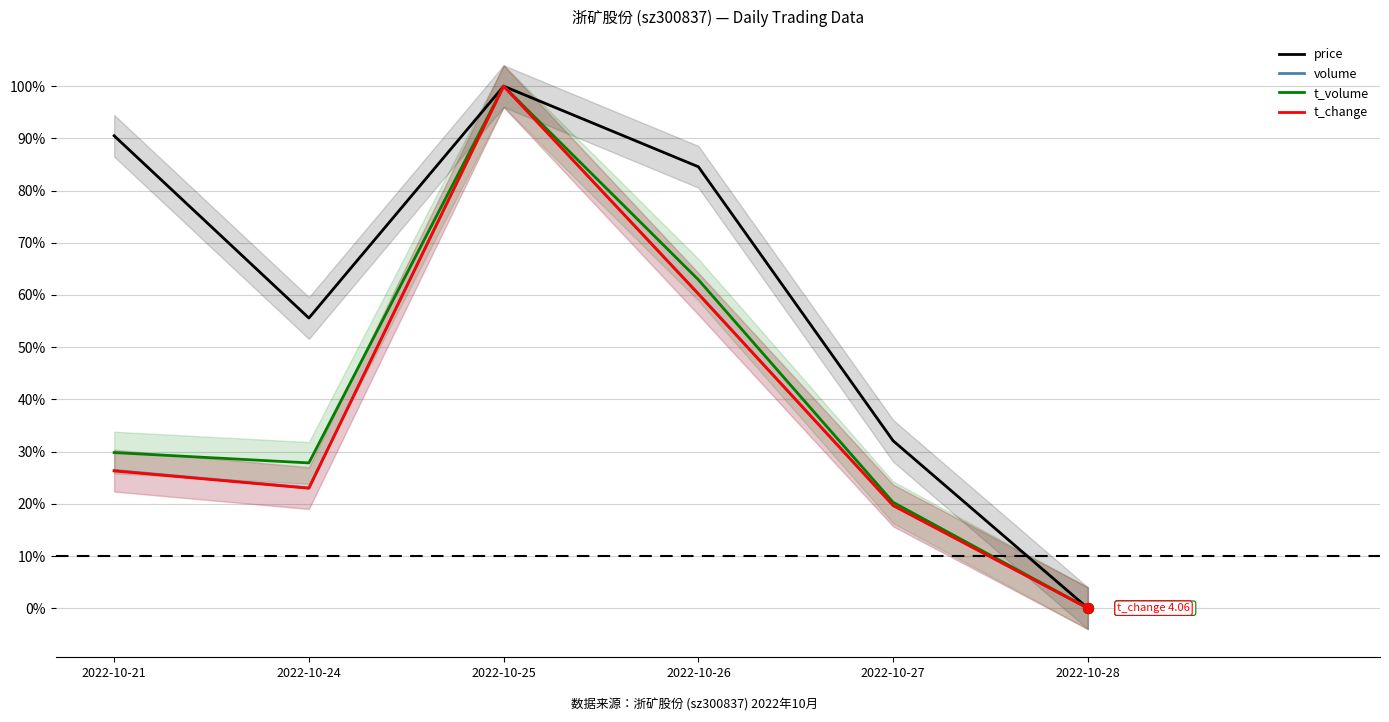

At which category is the sum across all series the highest?

2022-10-25